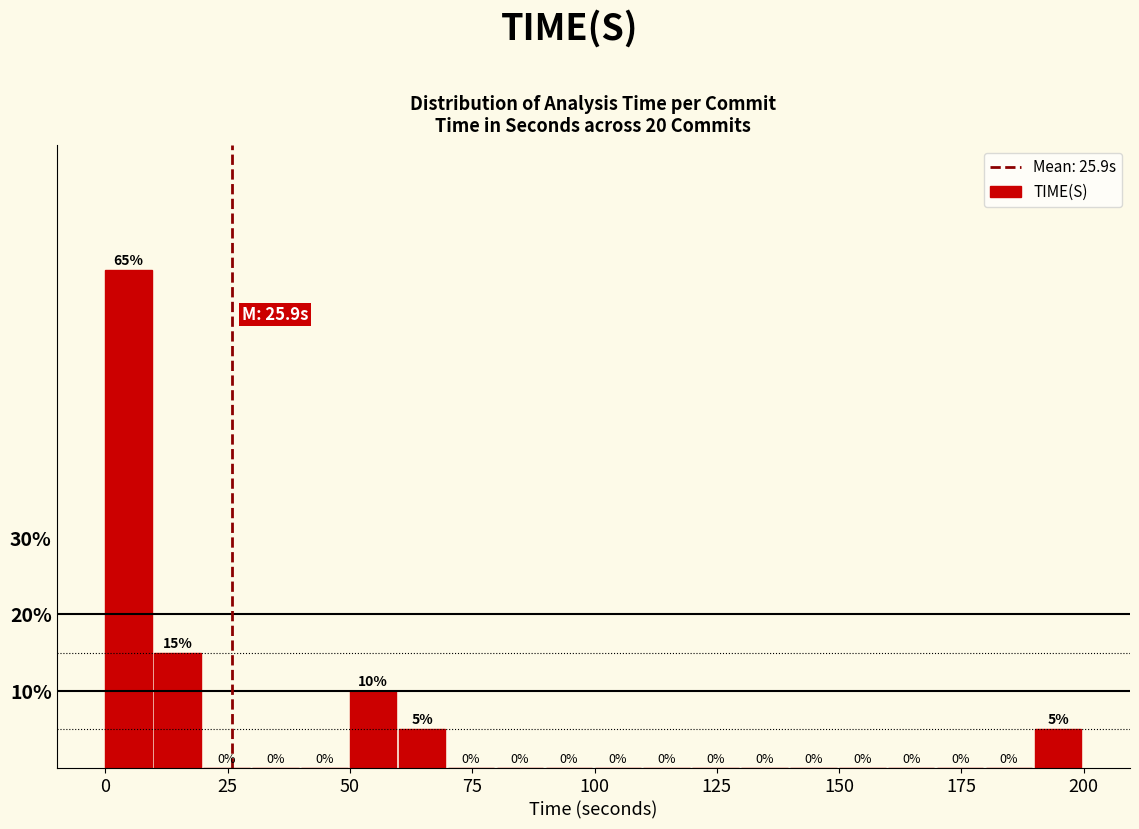

Around what value on the x-axis is the tallest bar? Give the approximate position of its centre, as read against the axis.

5